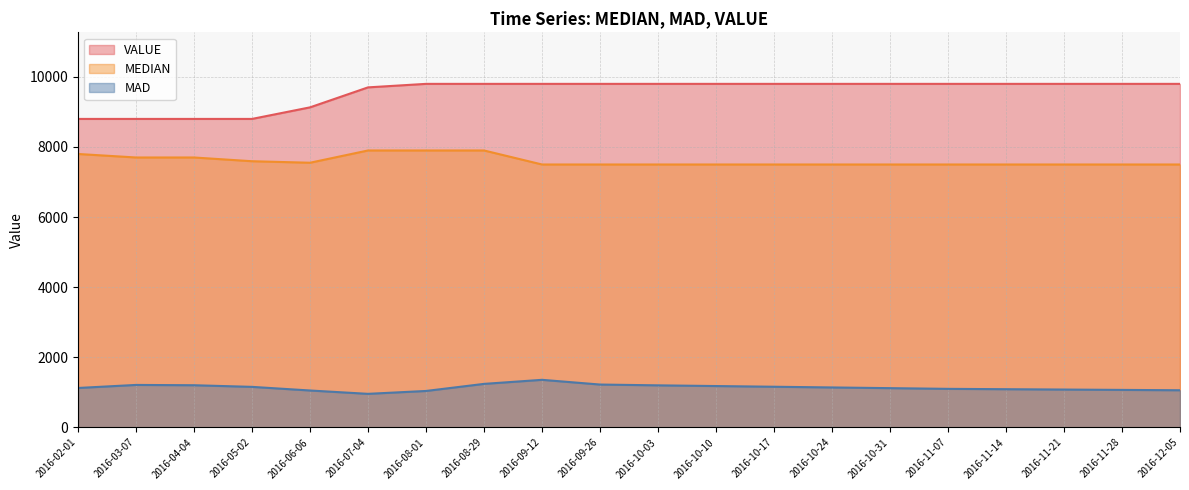

True or false: MAD and MEDIAN cross at least once.

False